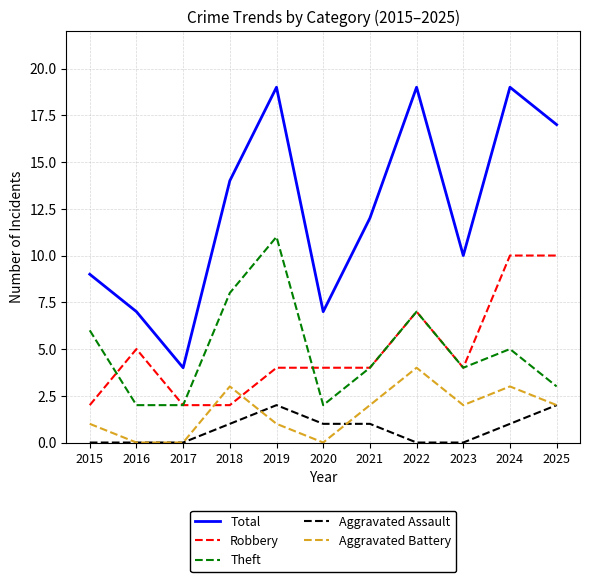

What is the greatest value displayed?

19